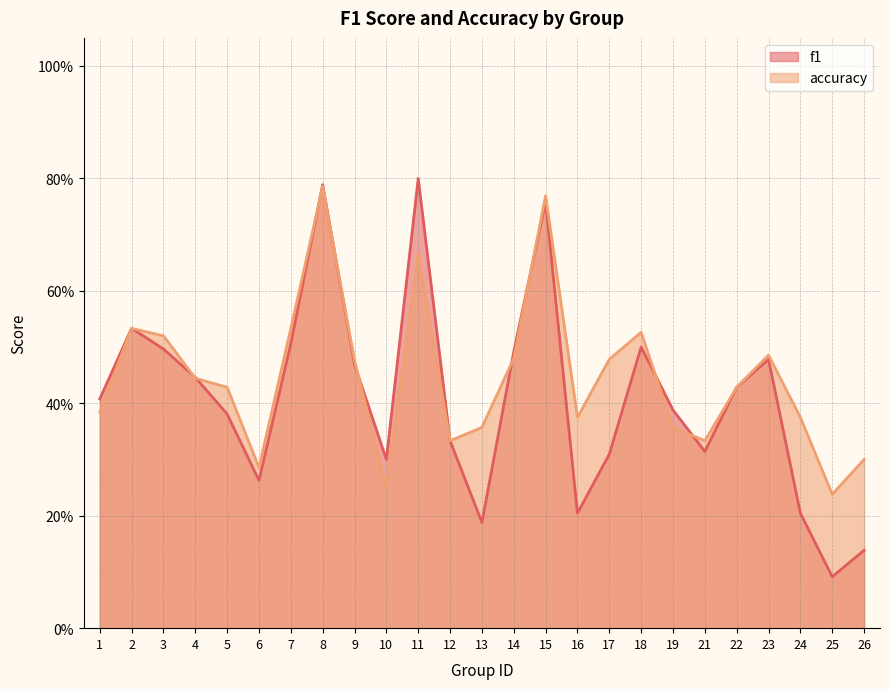

Does the chart display data point markers on the line(s)?

No